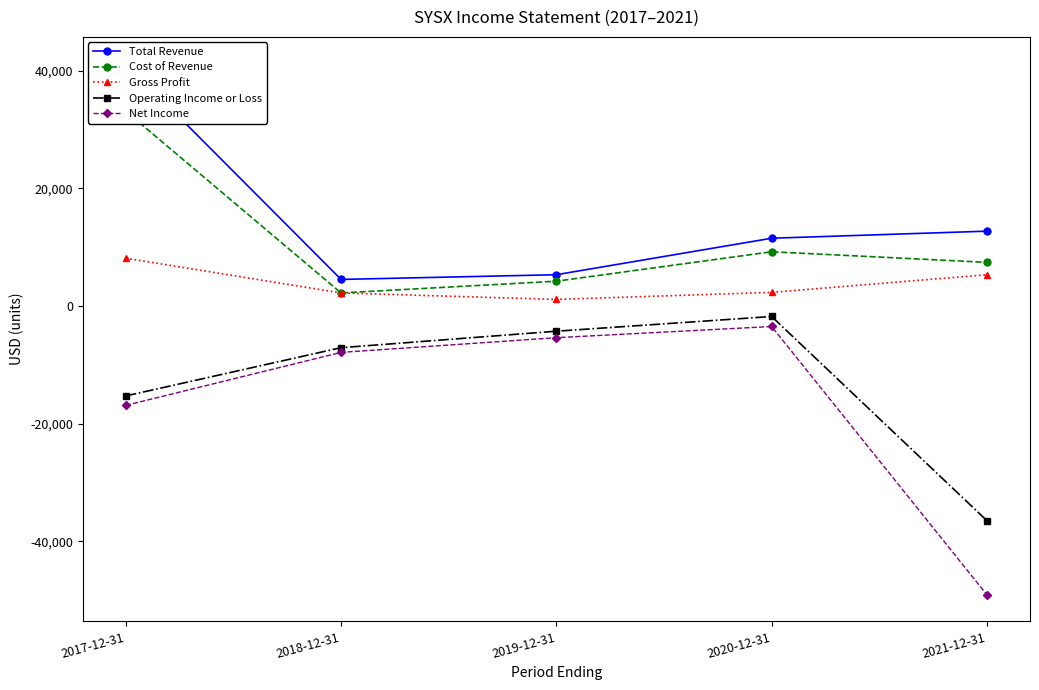

At which category is the sum across all series the highest?

2017-12-31